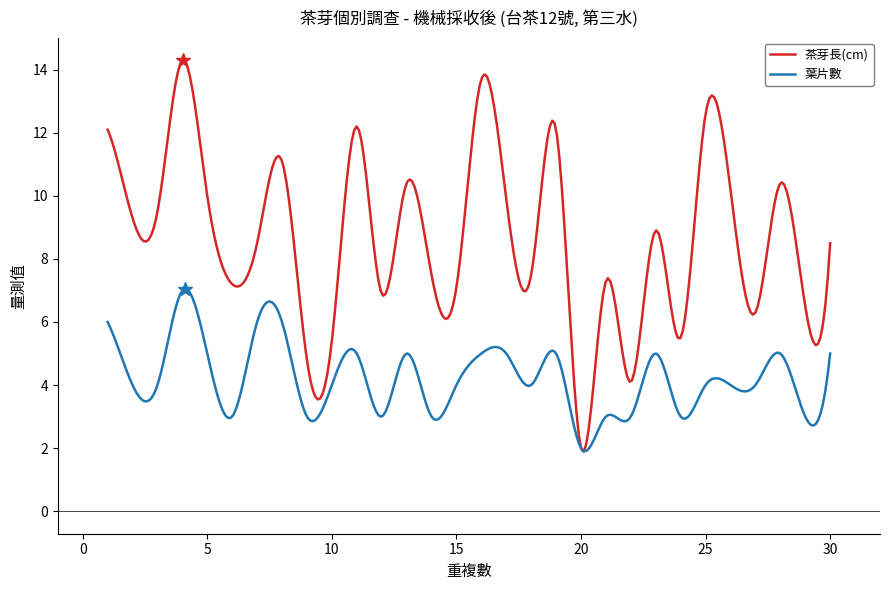

What is the maximum value for 茶芽長(cm)?

14.3